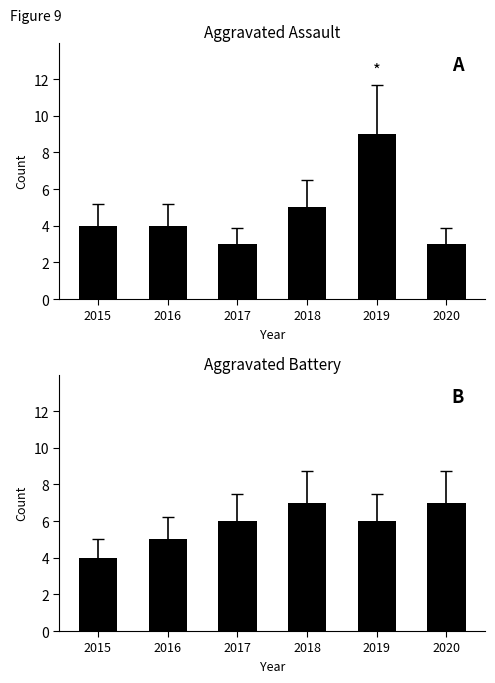

What value does the Aggravated Battery series have at 2018?

7